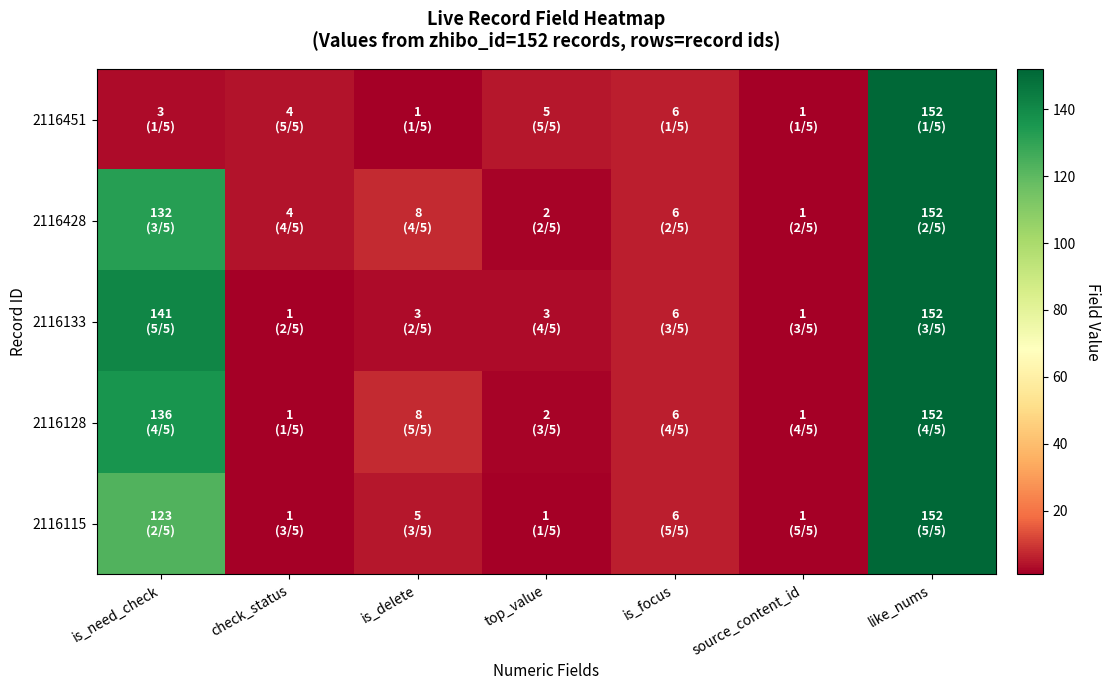

Between is_delete and source_content_id, which is larger?

is_delete